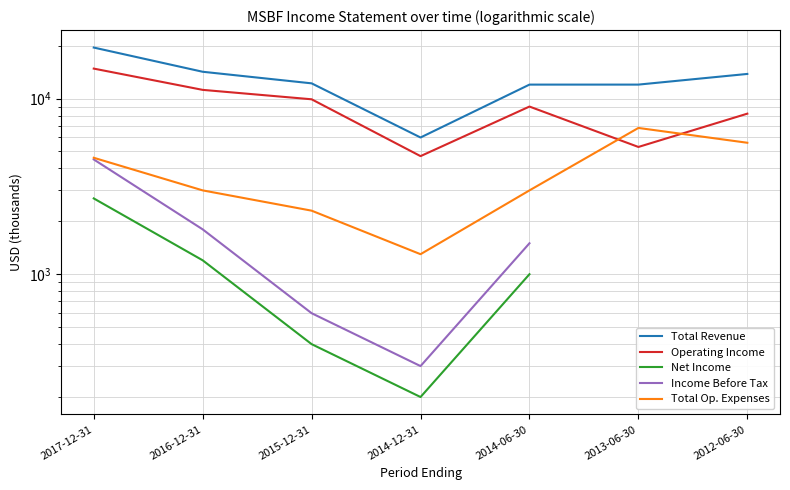

Does the chart have visible grid lines?

Yes